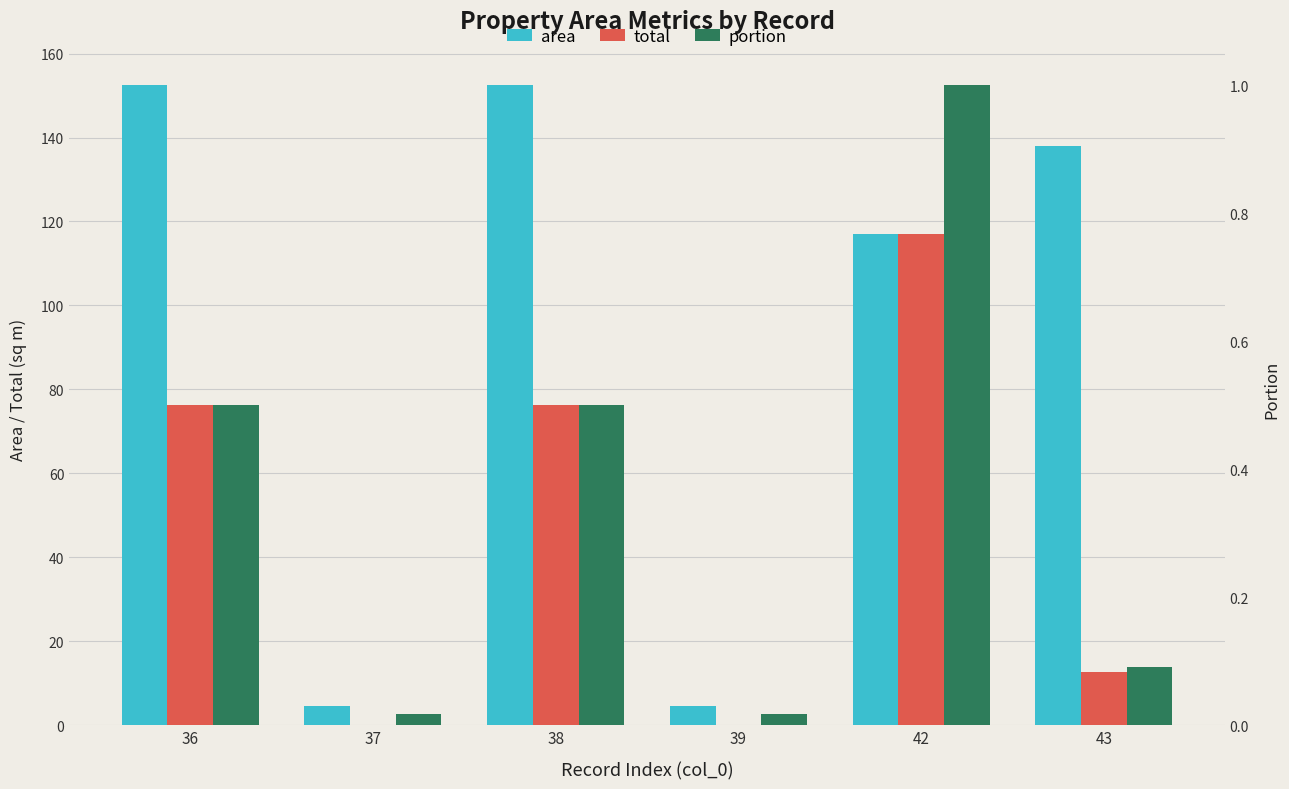

What is the difference between the second highest and second lowest values in the total series?

76.2